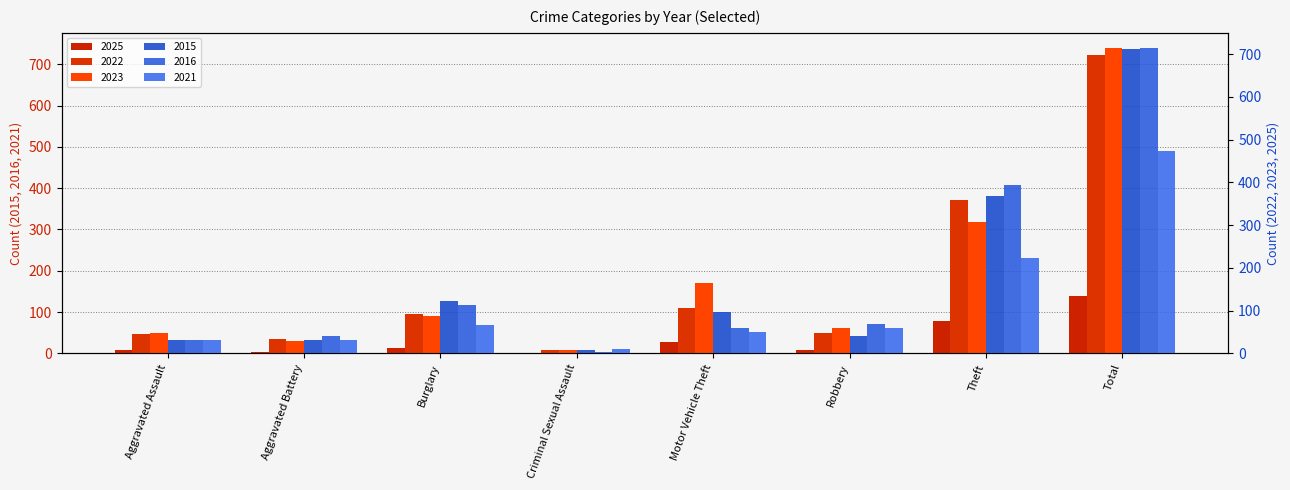

Which series has the largest total across all categories?

2023